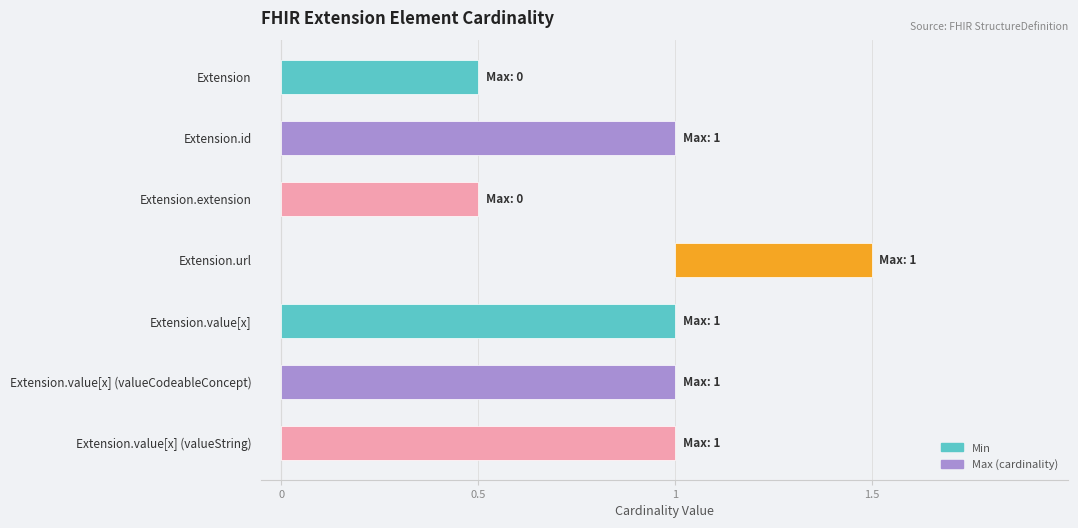

What is the label of the 3rd bar from the left?

Extension.extension